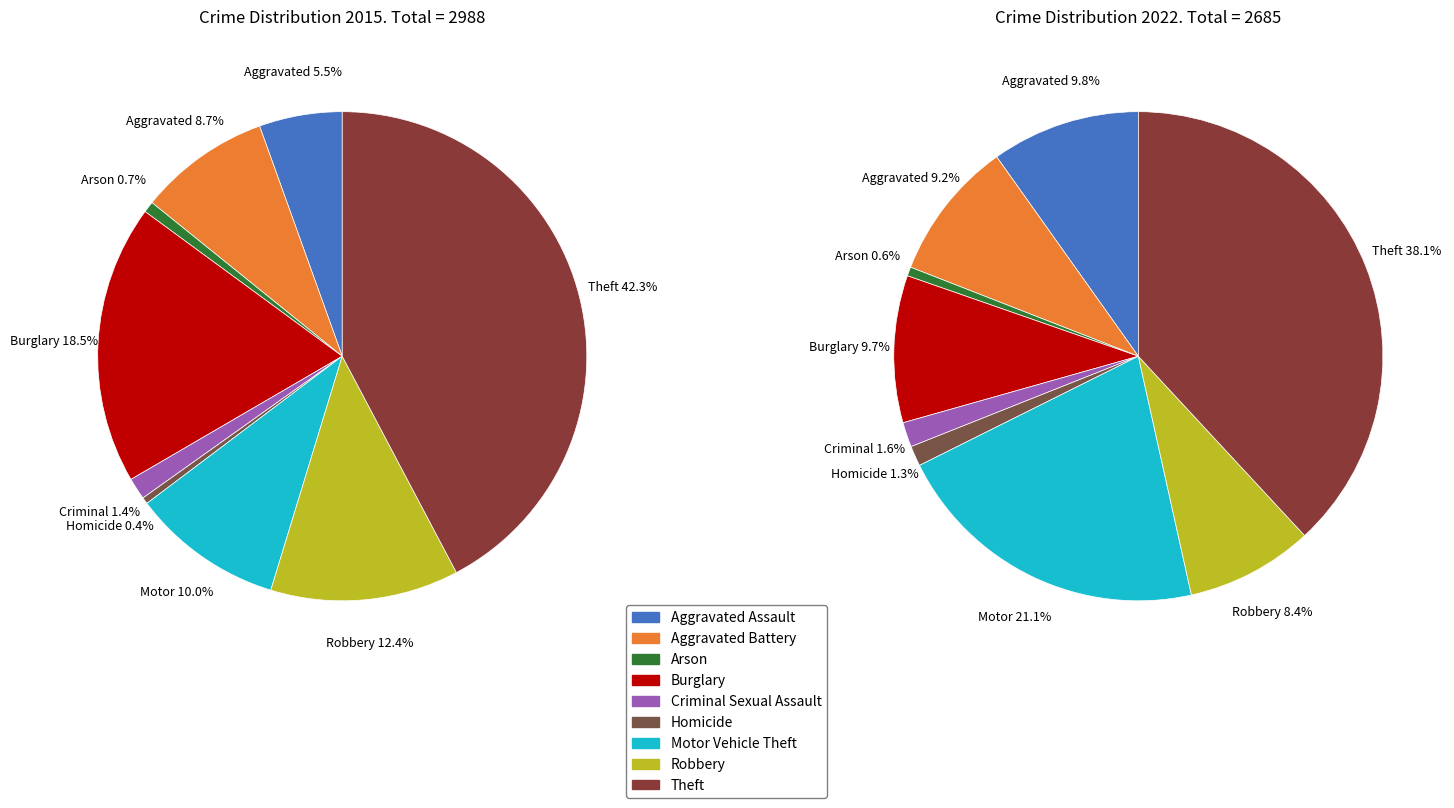

How many segments does this pie chart have?

9